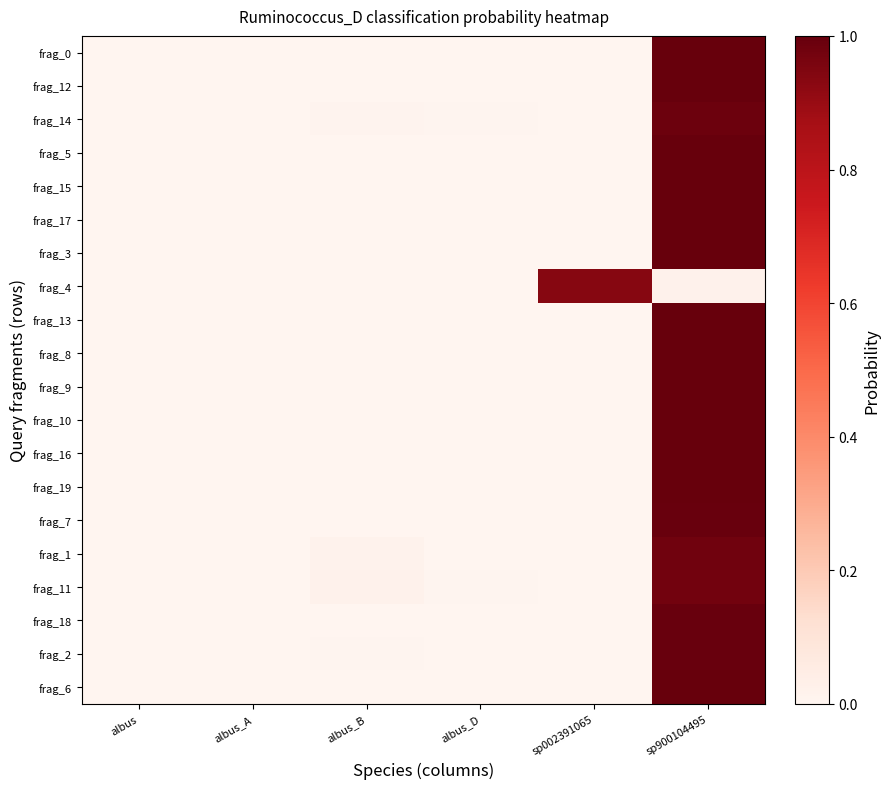

Reading left to right, list all the values displayed in this chart.

frag_0: albus=0.0	albus_A=0.0	albus_B=0.0	albus_D=0.0	sp002391065=0.0	sp900104495=1.0
frag_12: albus=0.0	albus_A=0.0	albus_B=0.0	albus_D=0.0	sp002391065=0.0	sp900104495=1.0
frag_14: albus=0.0	albus_A=0.0	albus_B=0.0	albus_D=0.0	sp002391065=0.0	sp900104495=1.0
frag_5: albus=0.0	albus_A=0.0	albus_B=0.0	albus_D=0.0	sp002391065=0.0	sp900104495=1.0
frag_15: albus=0.0	albus_A=0.0	albus_B=0.0	albus_D=0.0	sp002391065=0.0	sp900104495=1.0
frag_17: albus=0.0	albus_A=0.0	albus_B=0.0	albus_D=0.0	sp002391065=0.0	sp900104495=1.0
frag_3: albus=0.0	albus_A=0.0	albus_B=0.0	albus_D=0.0	sp002391065=0.0	sp900104495=1.0
frag_4: albus=0.0	albus_A=0.0	albus_B=0.0	albus_D=0.0	sp002391065=0.9	sp900104495=0.0
frag_13: albus=0.0	albus_A=0.0	albus_B=0.0	albus_D=0.0	sp002391065=0.0	sp900104495=1.0
frag_8: albus=0.0	albus_A=0.0	albus_B=0.0	albus_D=0.0	sp002391065=0.0	sp900104495=1.0
frag_9: albus=0.0	albus_A=0.0	albus_B=0.0	albus_D=0.0	sp002391065=0.0	sp900104495=1.0
frag_10: albus=0.0	albus_A=0.0	albus_B=0.0	albus_D=0.0	sp002391065=0.0	sp900104495=1.0
frag_16: albus=0.0	albus_A=0.0	albus_B=0.0	albus_D=0.0	sp002391065=0.0	sp900104495=1.0
frag_19: albus=0.0	albus_A=0.0	albus_B=0.0	albus_D=0.0	sp002391065=0.0	sp900104495=1.0
frag_7: albus=0.0	albus_A=0.0	albus_B=0.0	albus_D=0.0	sp002391065=0.0	sp900104495=1.0
frag_1: albus=0.0	albus_A=0.0	albus_B=0.0	albus_D=0.0	sp002391065=0.0	sp900104495=1.0
frag_11: albus=0.0	albus_A=0.0	albus_B=0.0	albus_D=0.0	sp002391065=0.0	sp900104495=1.0
frag_18: albus=0.0	albus_A=0.0	albus_B=0.0	albus_D=0.0	sp002391065=0.0	sp900104495=1.0
frag_2: albus=0.0	albus_A=0.0	albus_B=0.0	albus_D=0.0	sp002391065=0.0	sp900104495=1.0
frag_6: albus=0.0	albus_A=0.0	albus_B=0.0	albus_D=0.0	sp002391065=0.0	sp900104495=1.0